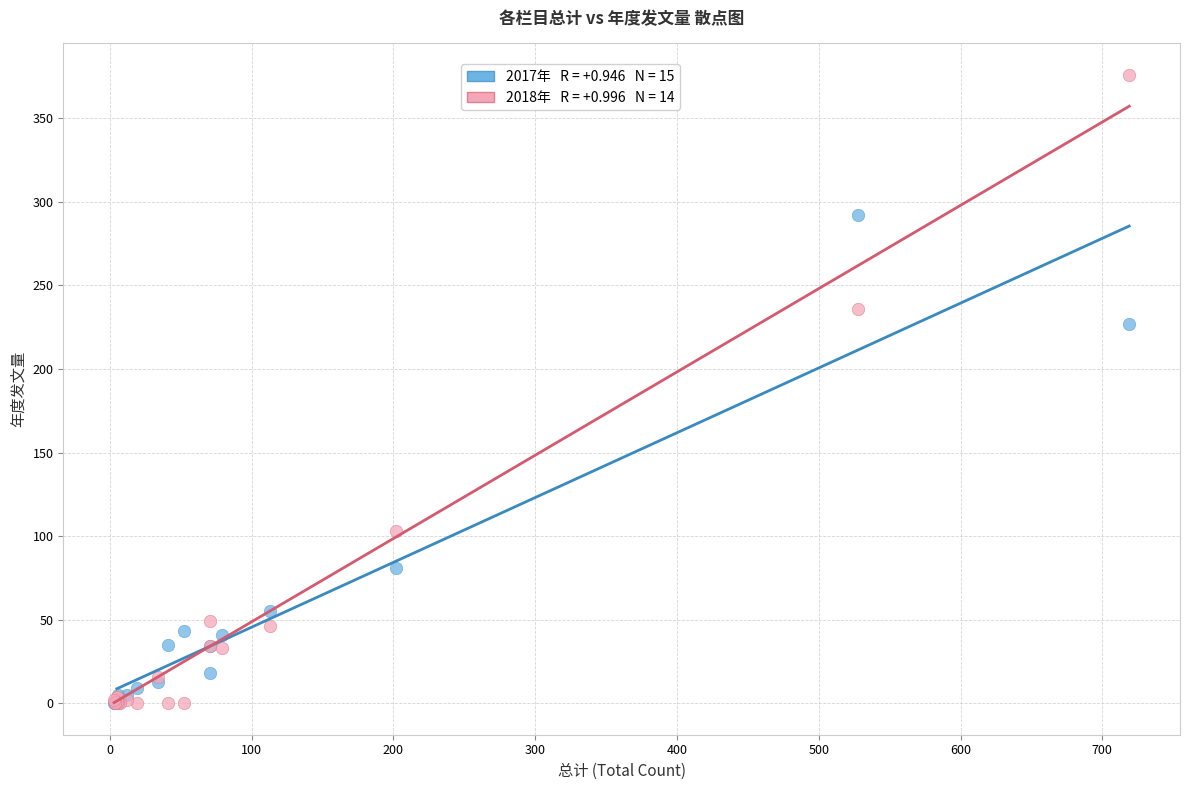

Across all series, what Y value is closest to 188?

227